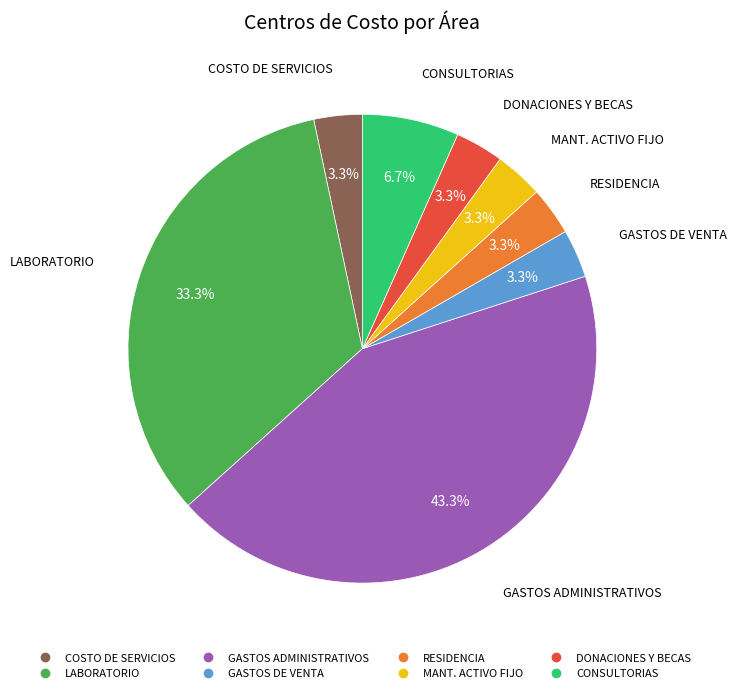

Is DONACIONES Y BECAS the majority of the pie?

No